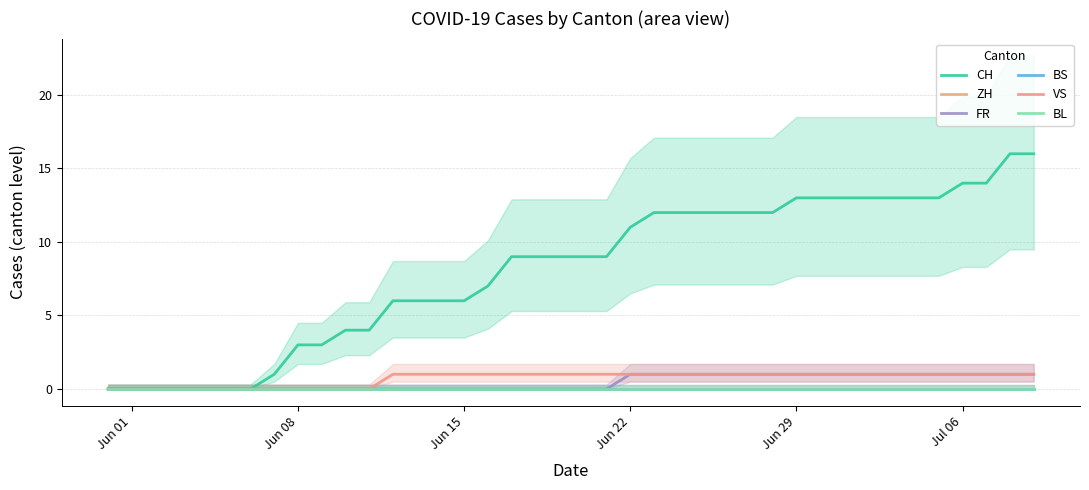

Which label corresponds to the smallest value in the chart?

Jun 01